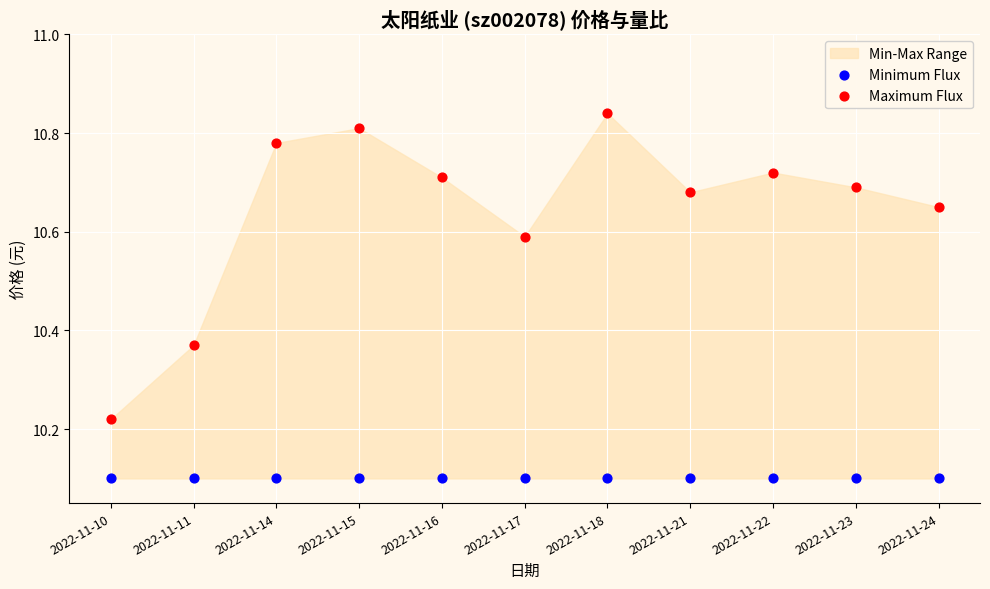

Which series contains the lowest Y value?

Minimum Flux